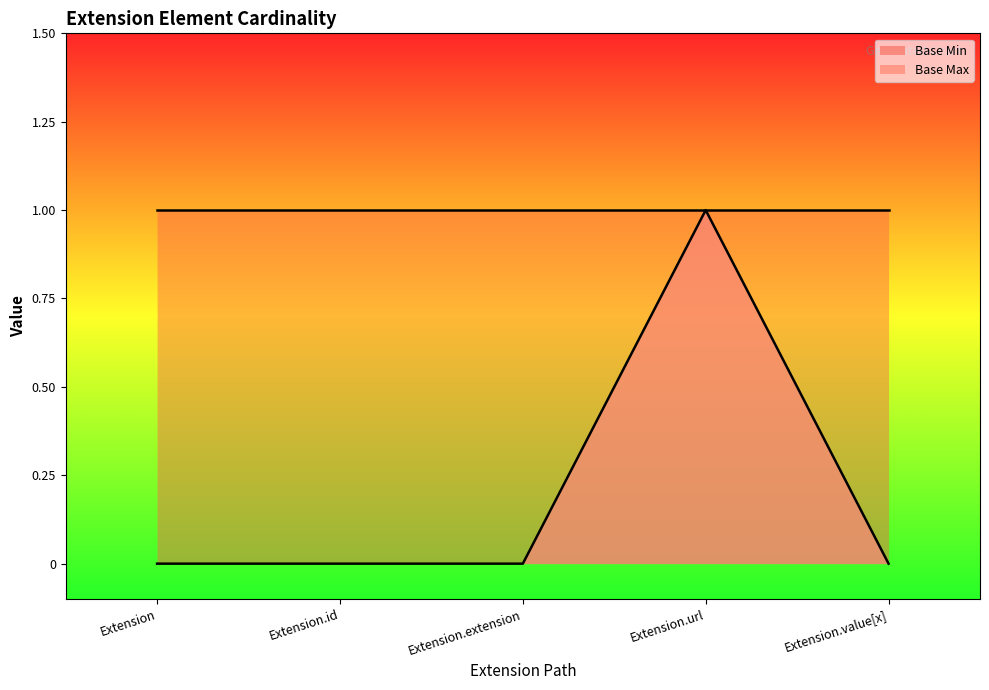

What is the label of the 5th point from the right?

Extension